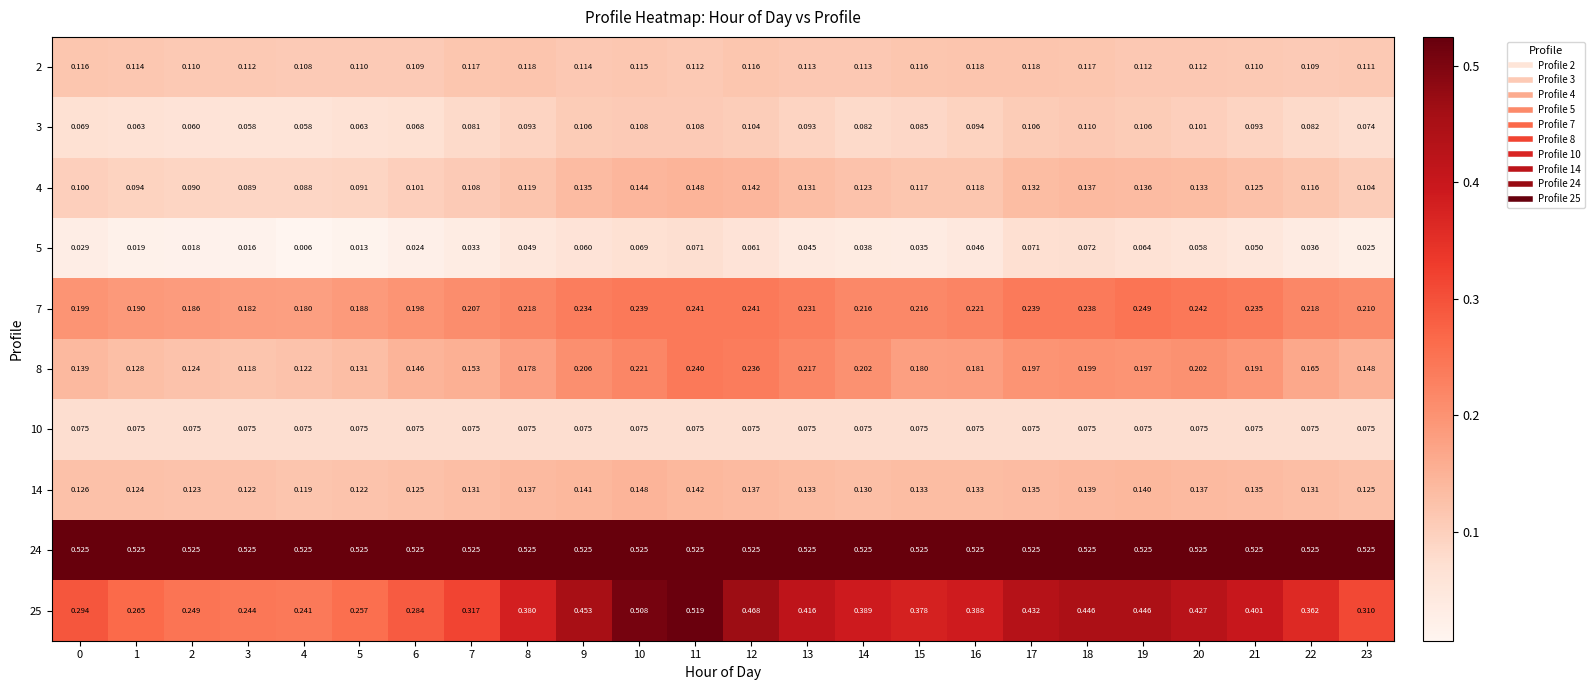

At which category is the sum across all series the highest?

11